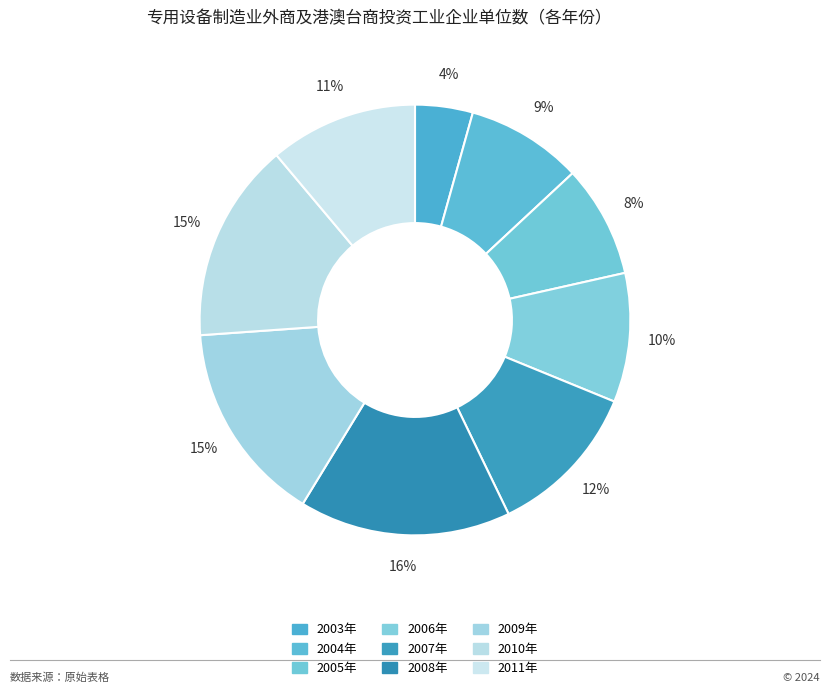

How many slices are in this pie chart?

9